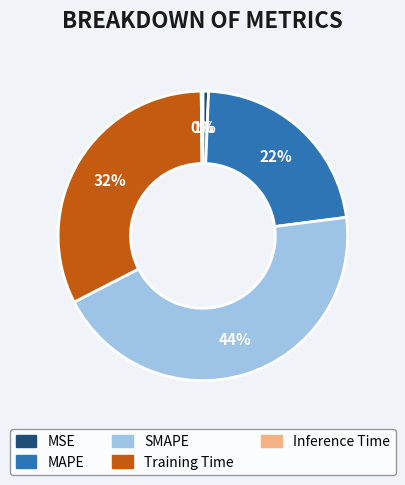

Which category has the biggest portion of the pie?

SMAPE